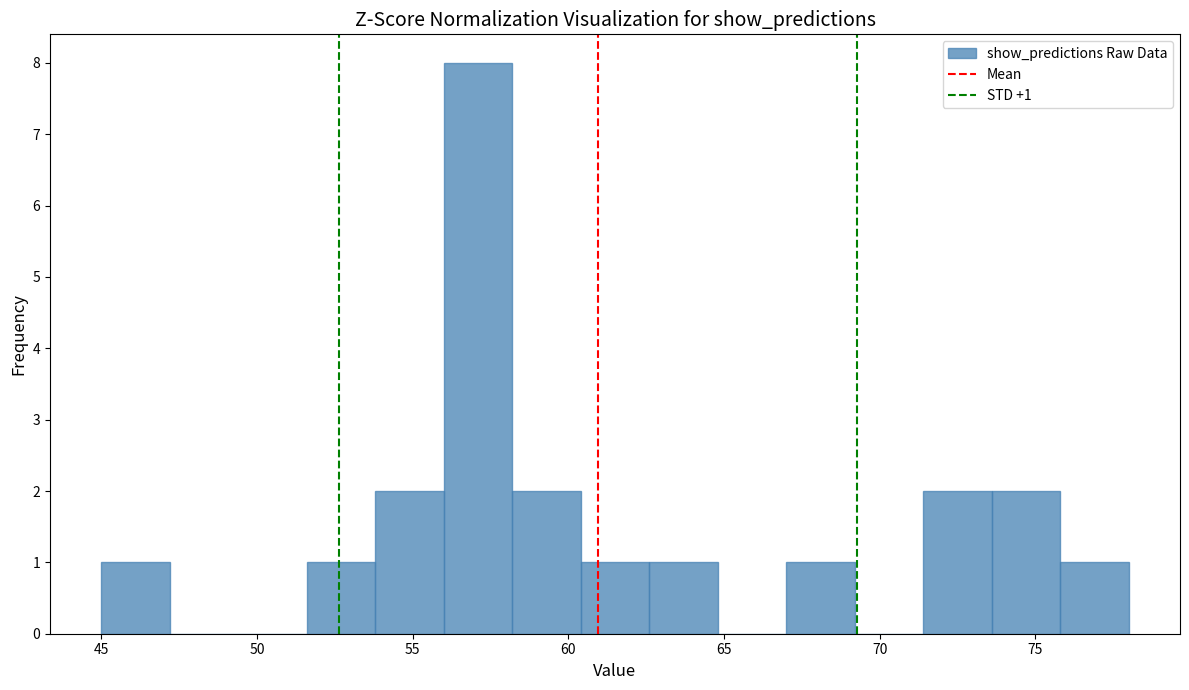

Over which range of the x-axis is the bar tallest?

56.0 to 58.2